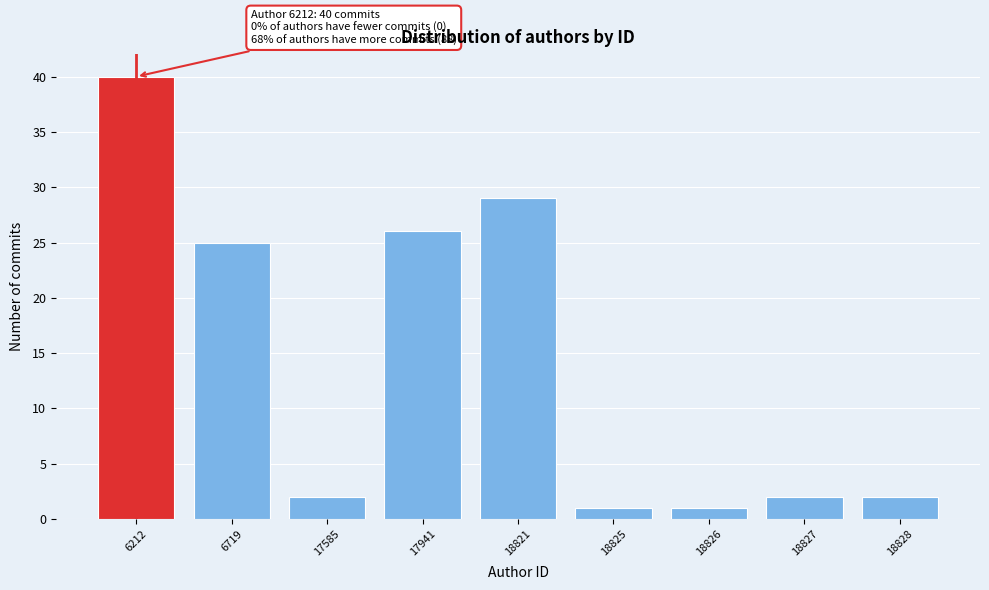

Reading right to left, list all the values displayed in this chart.

2	2	1	1	29	26	2	25	40